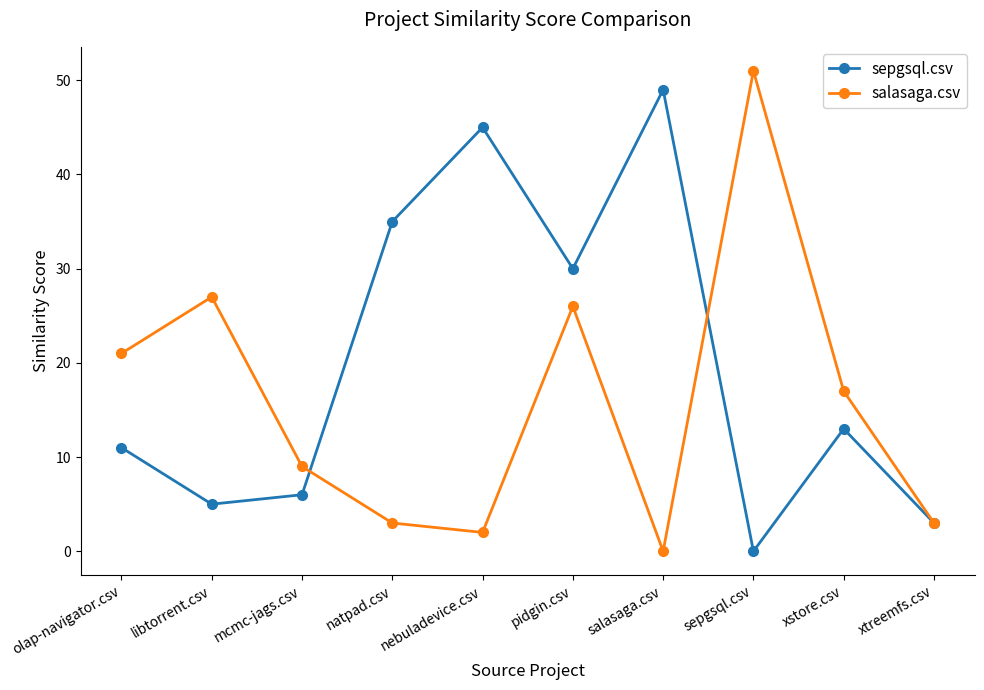

The value of sepgsql.csv at mcmc-jags.csv is 8. True or false?

False